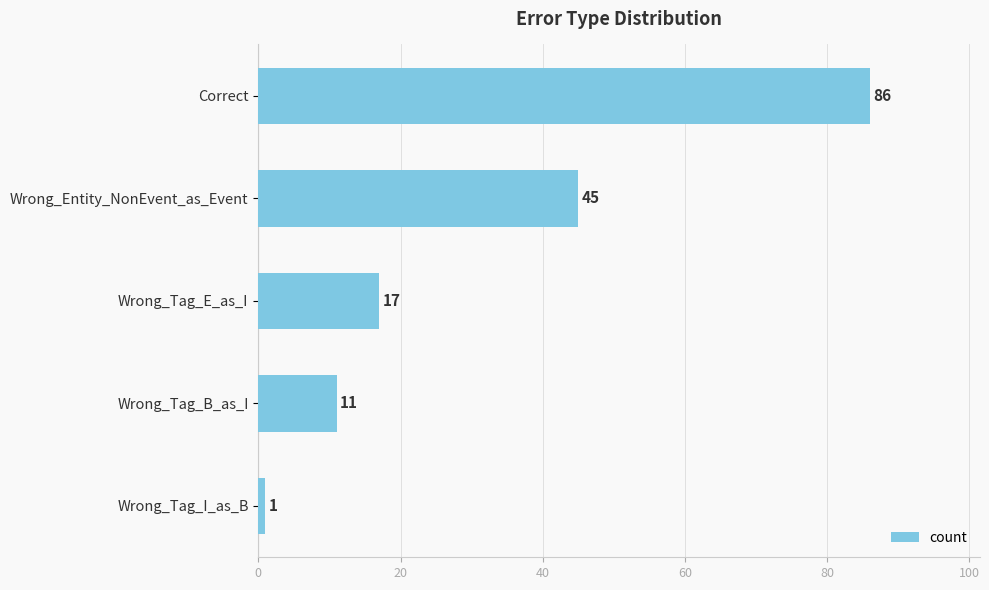

What is the value of the 2nd bar from the top?

45